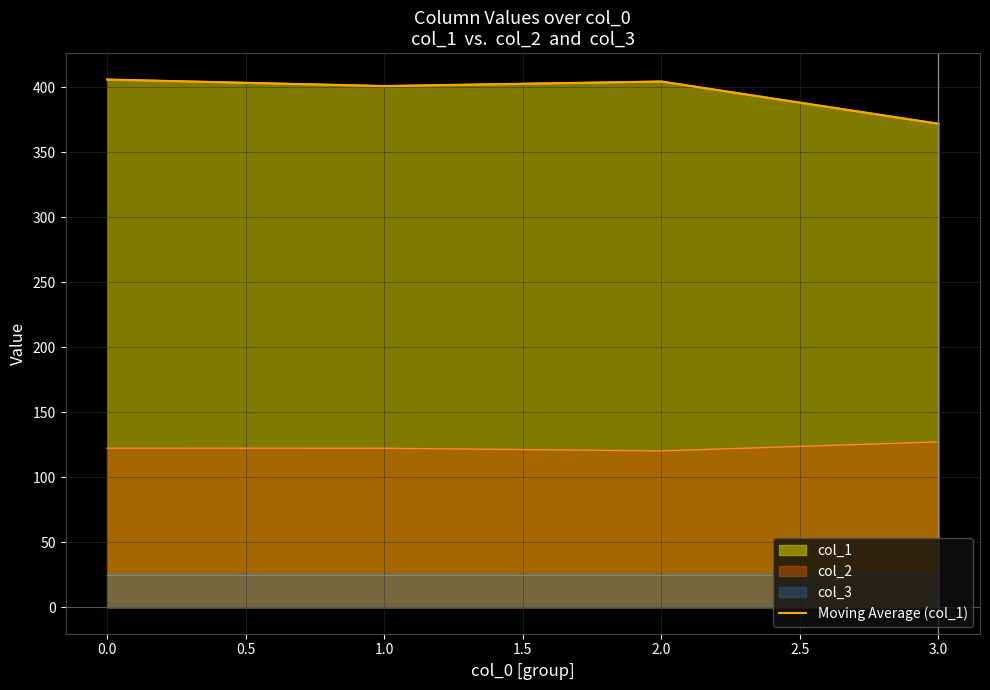

Reading left to right, transcribe all the data shown in this chart.

406.0	401.0	404.5	372.0